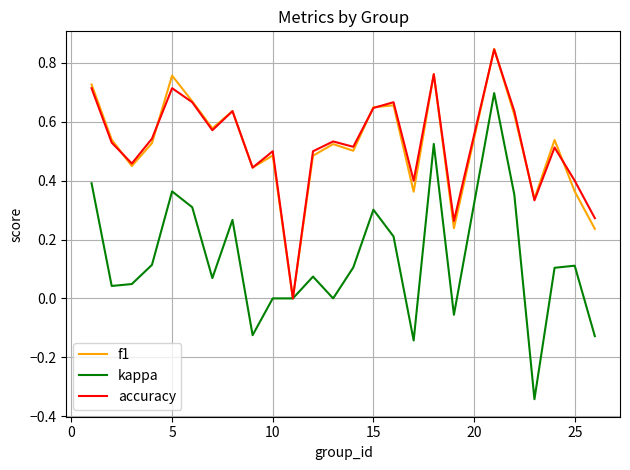

Which series has the widest spread of values?

kappa